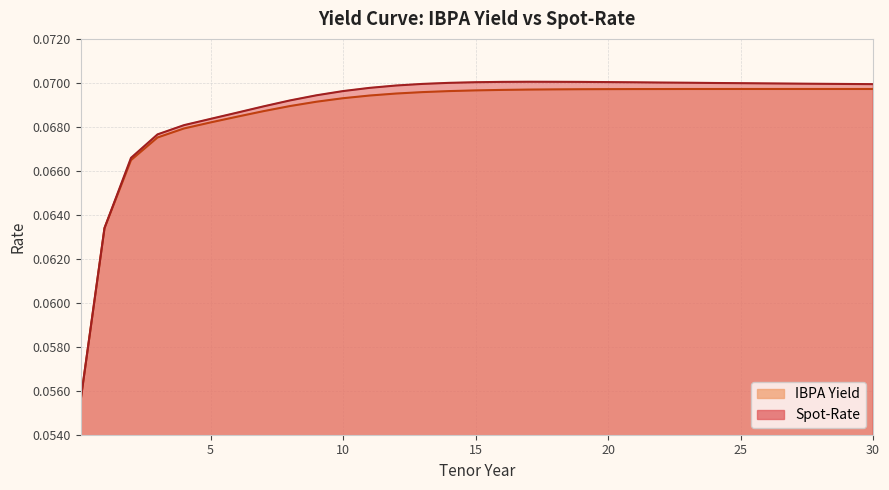

Rank the series by their average value, from highest to lowest.

Spot-Rate, IBPA Yield